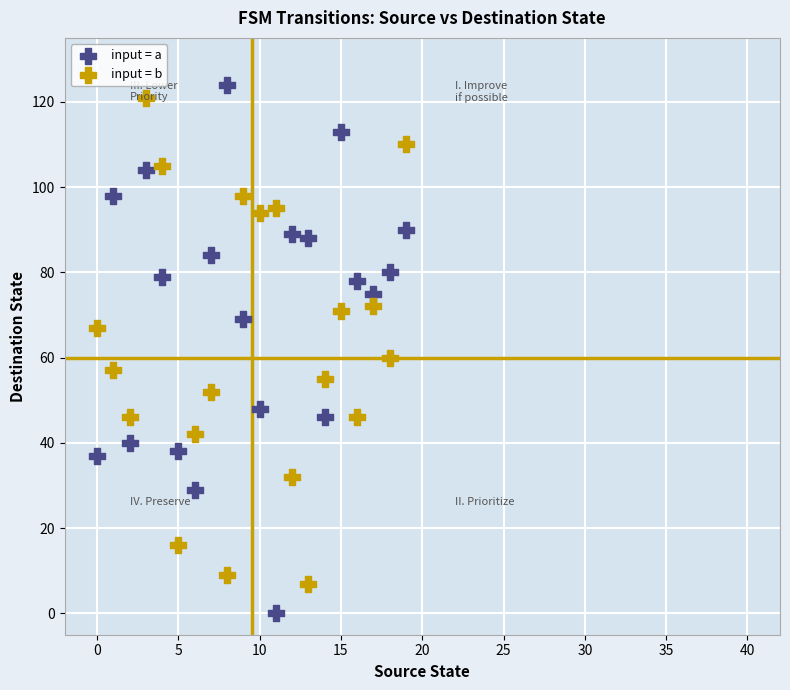

Across all data points, what is the range of Y values (max minus min)?

124